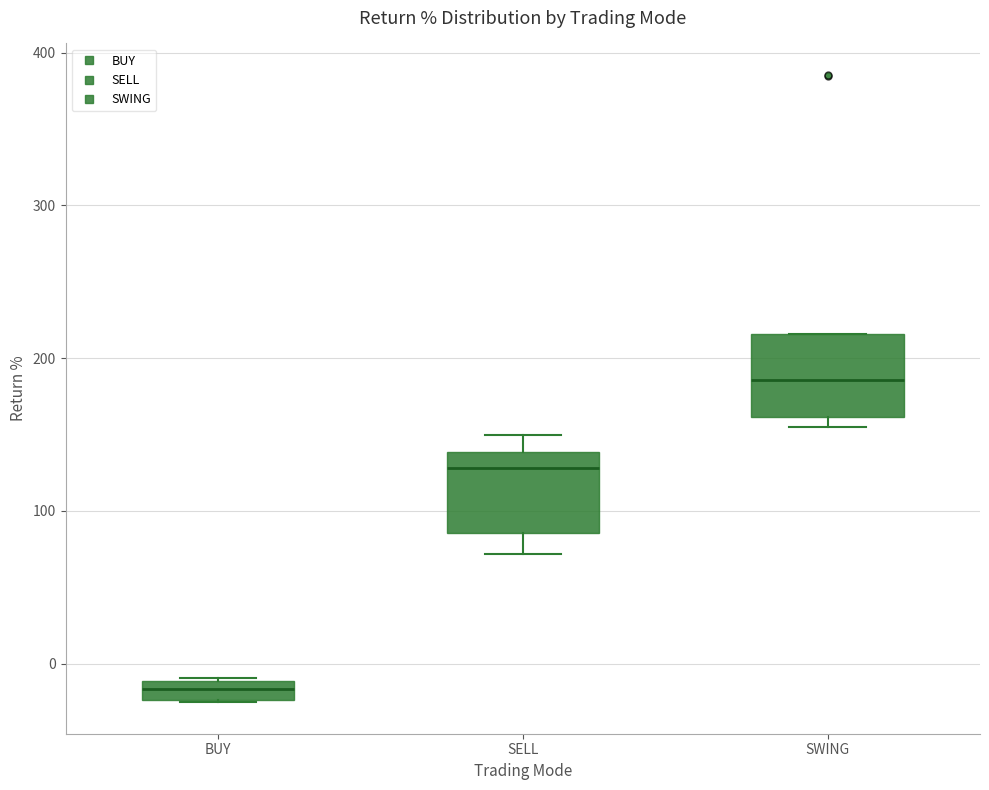

Where is the lower edge of the box for SWING on the y-axis? The values are not printed on the chart, so give them approximately, as read against the axis.

160